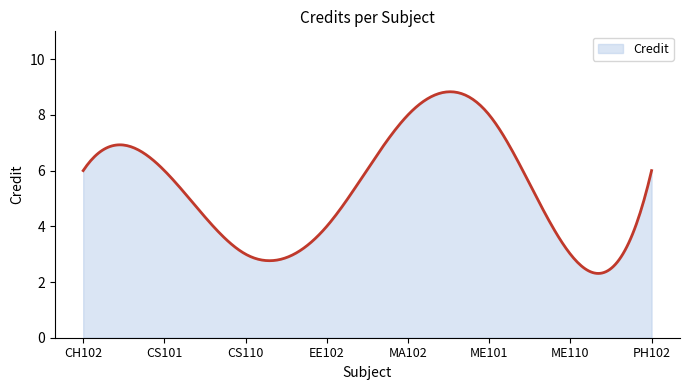

What is the difference between the maximum and minimum values?

6.5